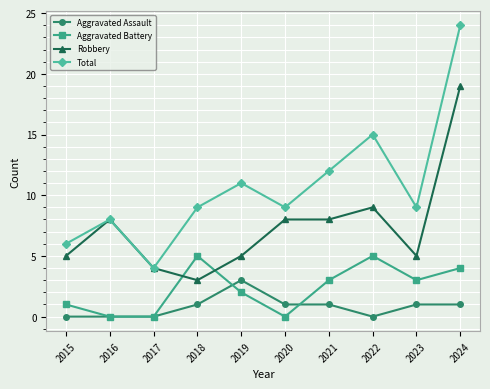

True or false: Robbery and Aggravated Assault intersect in this chart.

False